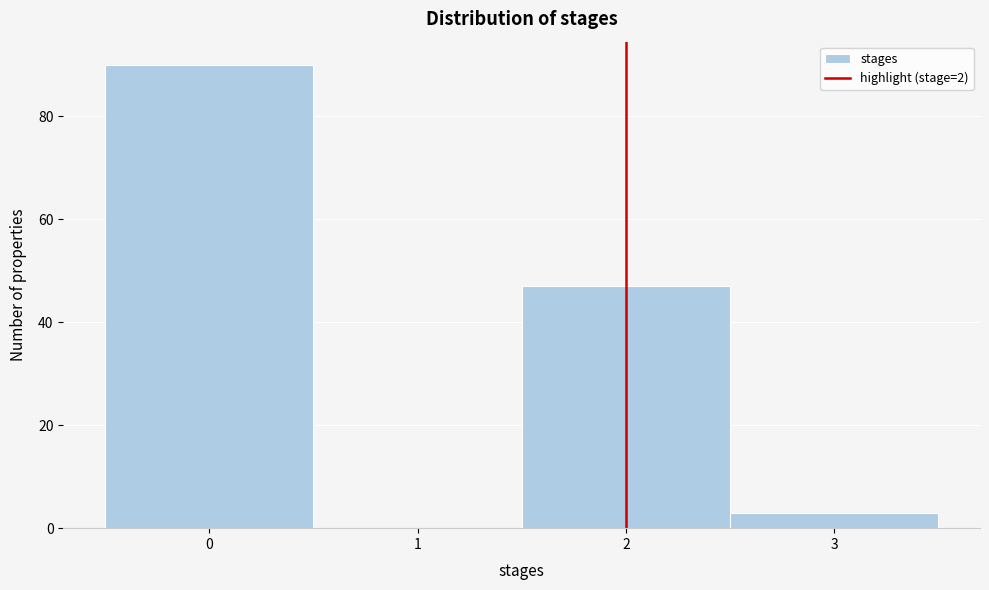

How tall is the bar that spans 2.5 to 3.5 on the x-axis? The values are not printed on the chart, so give them approximately, as read against the axis.

4